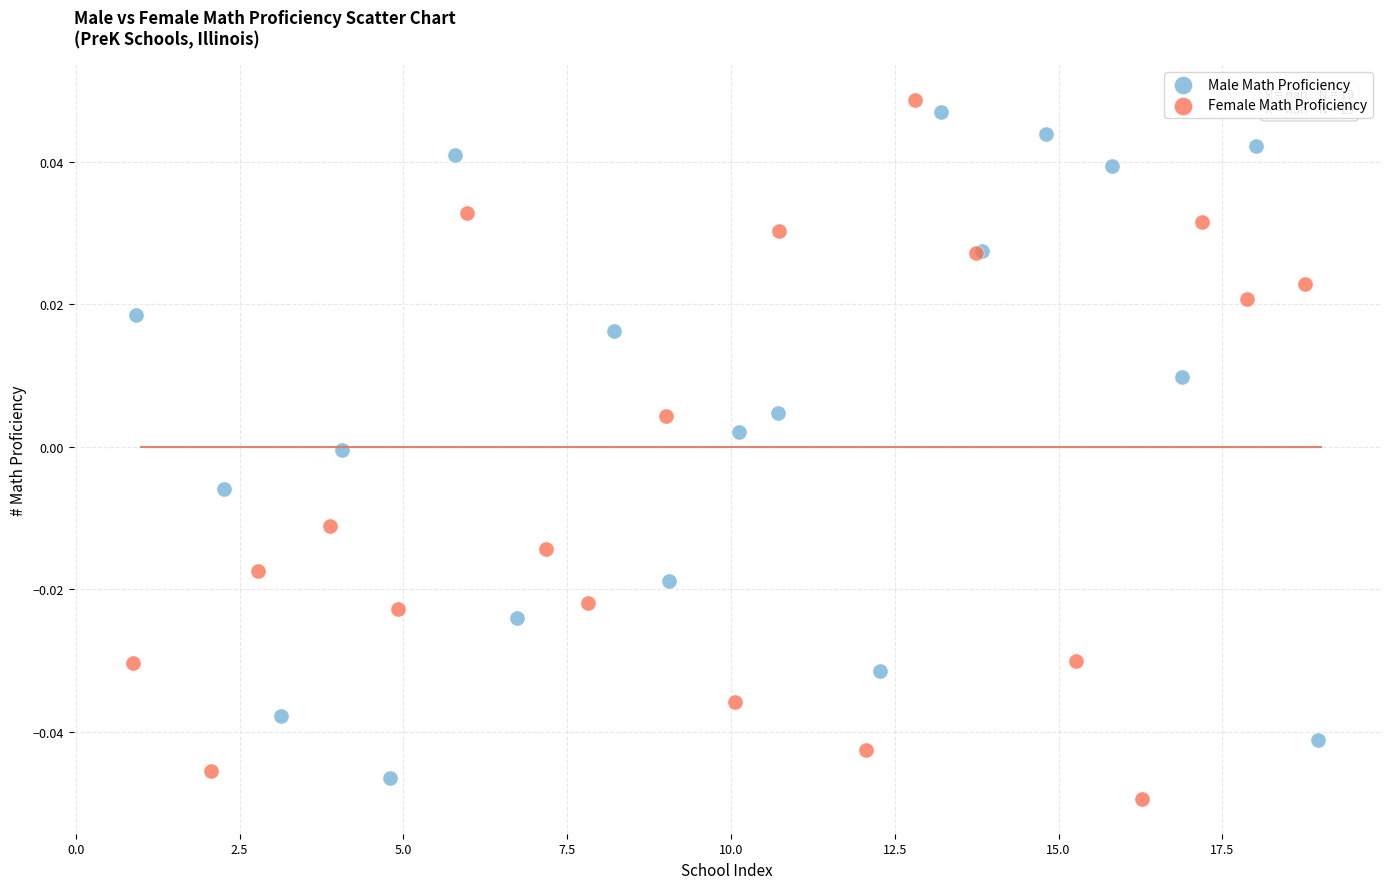

Which series has the widest spread of Y values?

Female Math Proficiency